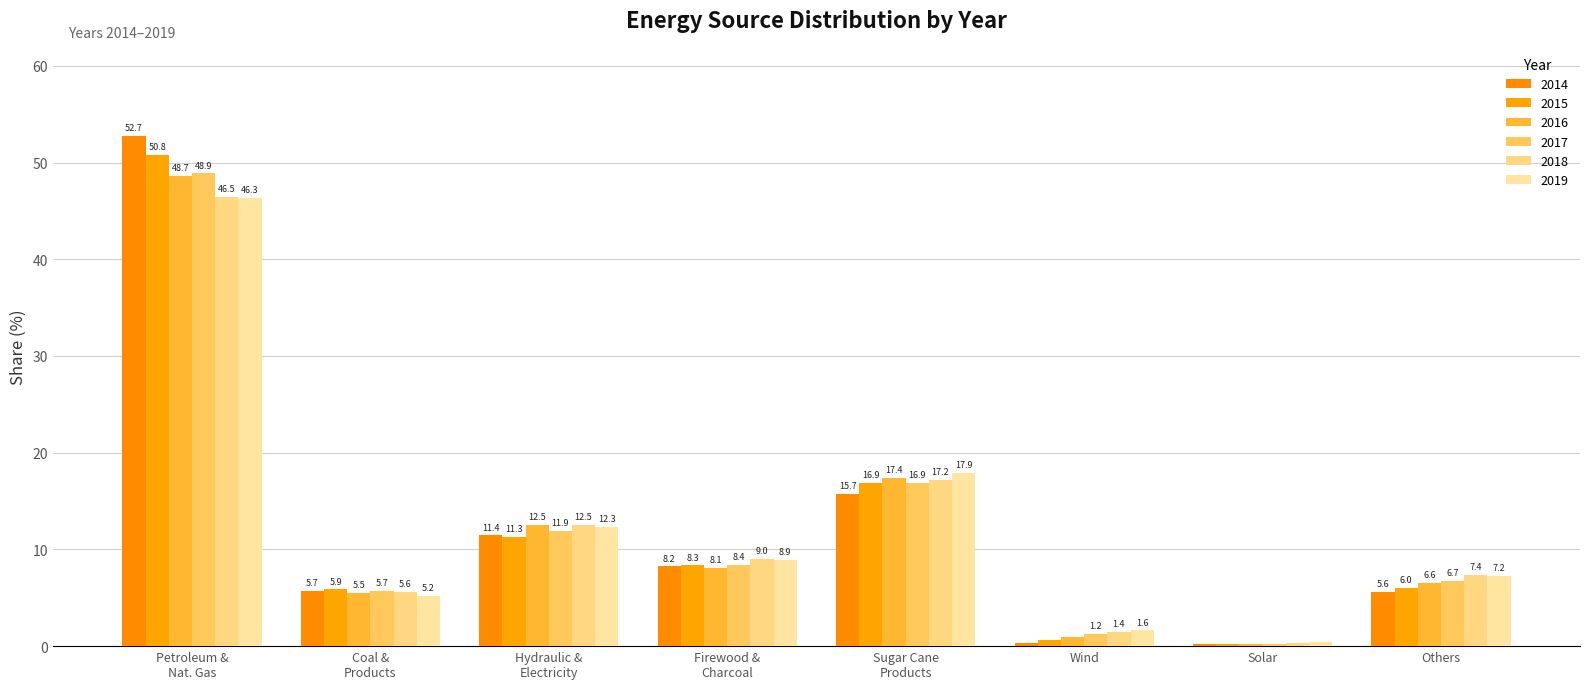

At which label does 2017 first exceed 8?

Petroleum &
Nat. Gas